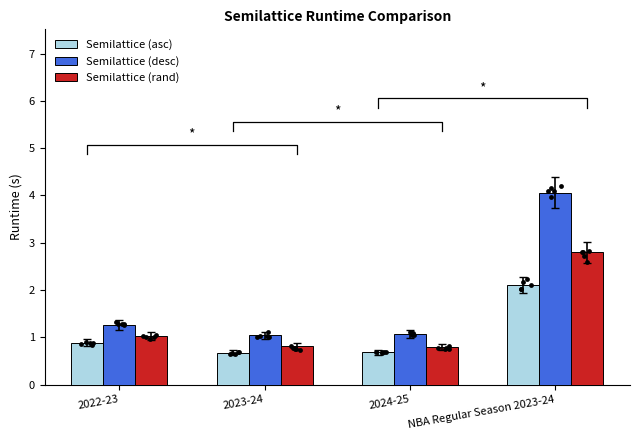

At how many categories does at least one series exceed 1?

4